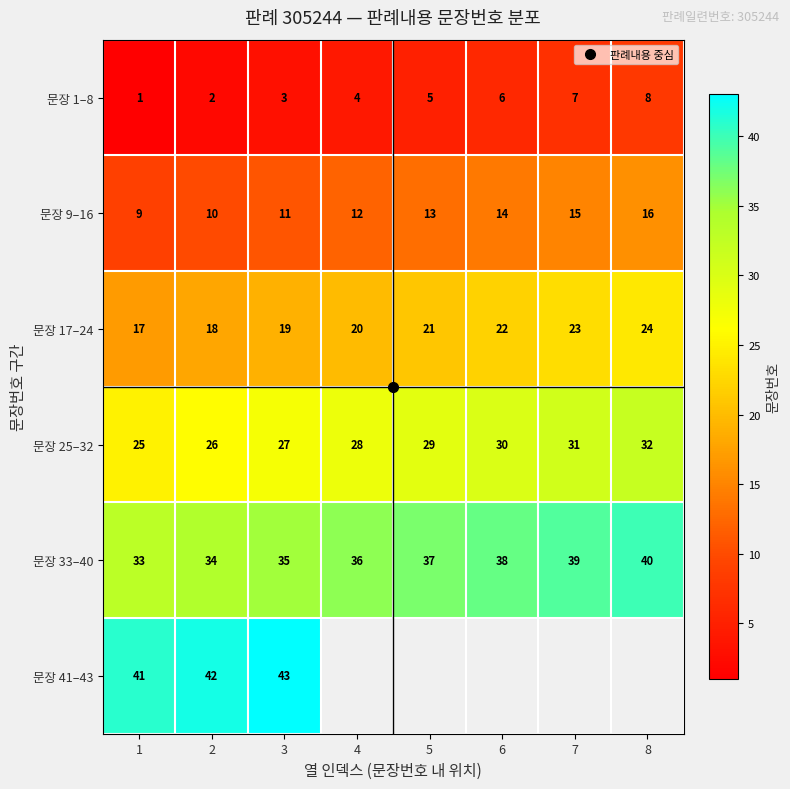

At how many categories does at least one series exceed 15?

8